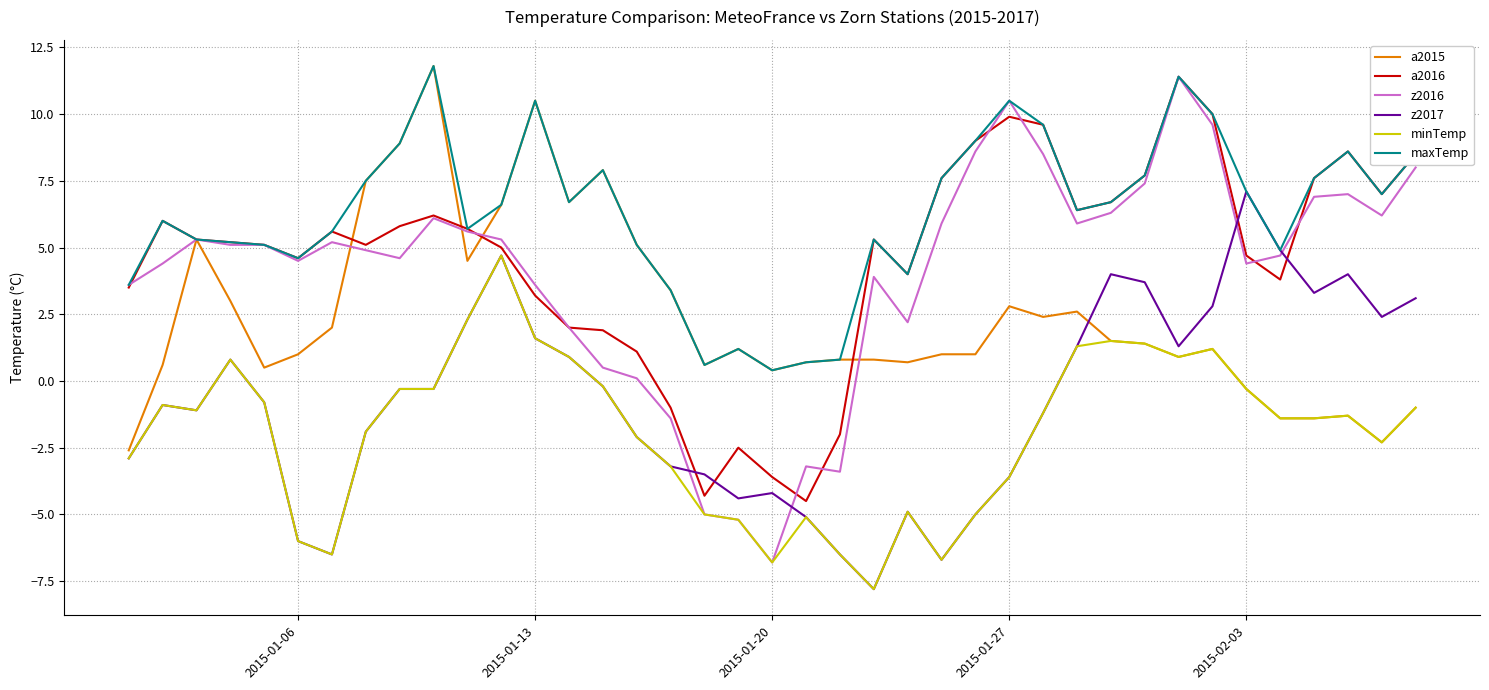

What is the highest value of the a2015 series?

11.8